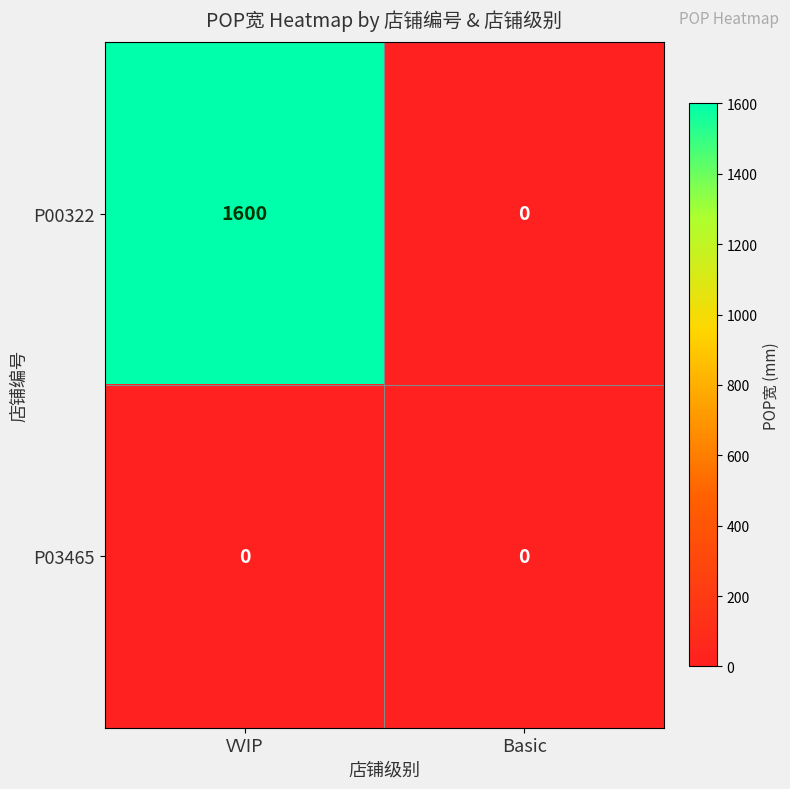

Which series has the largest total across all categories?

P00322